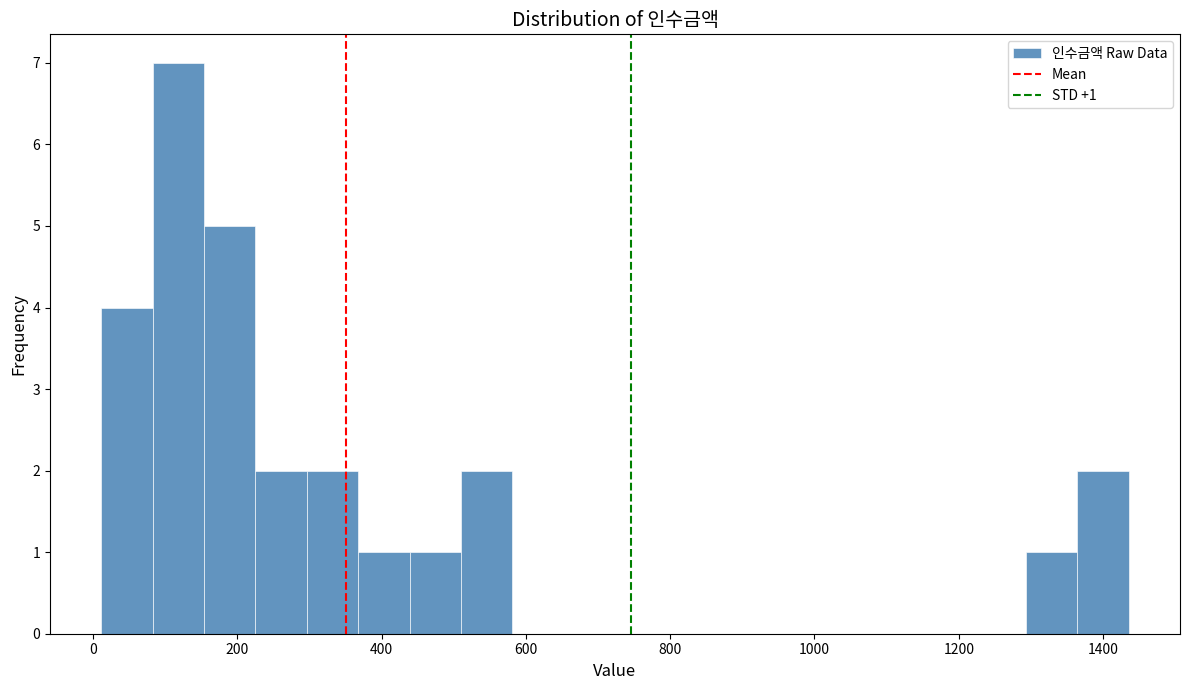

Around what value on the x-axis is the tallest bar? Give the approximate position of its centre, as read against the axis.

120